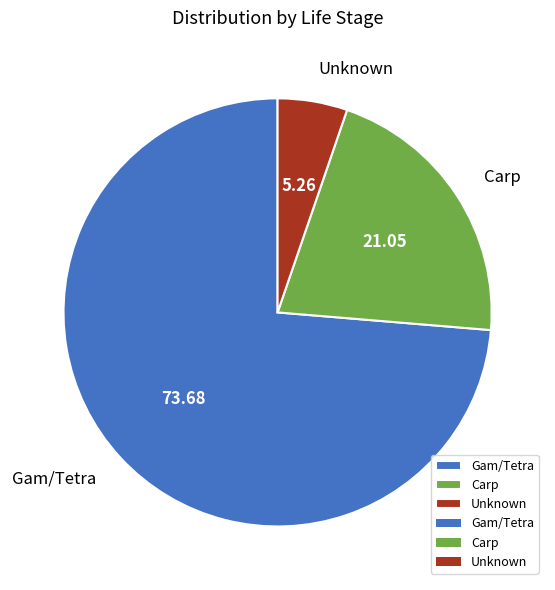

Does Gam/Tetra account for over 50% of the chart?

Yes